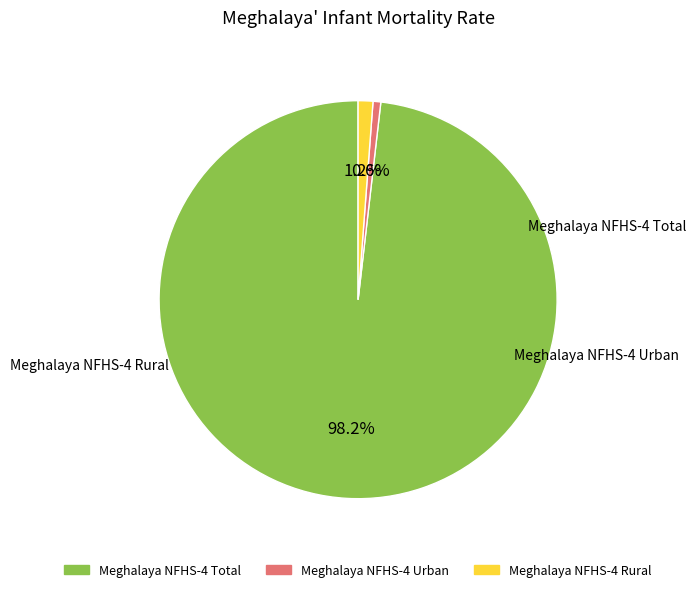

Is there any slice that represents more than half of the pie?

Yes